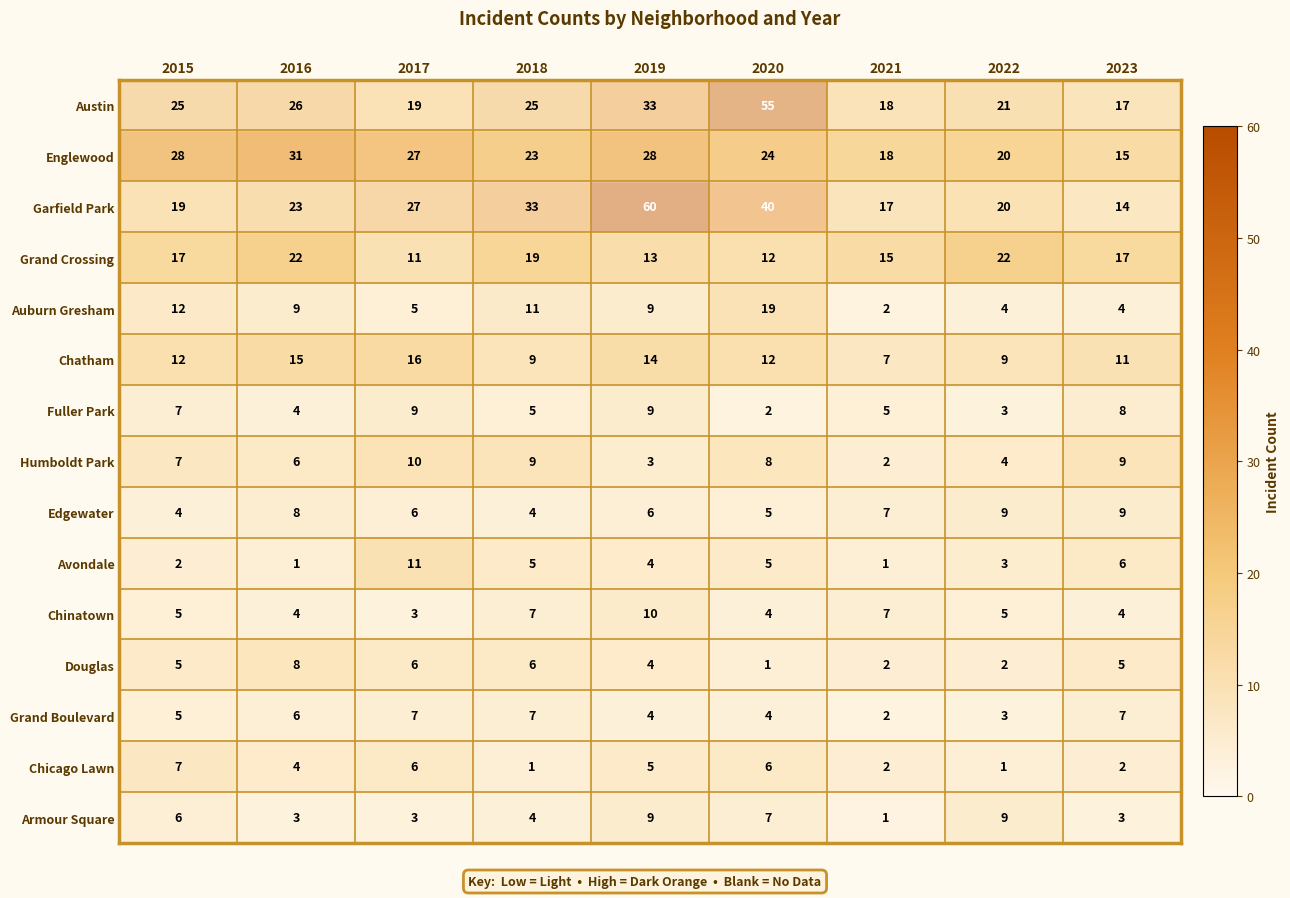

At which category does the chart reach its peak across all series?

2019